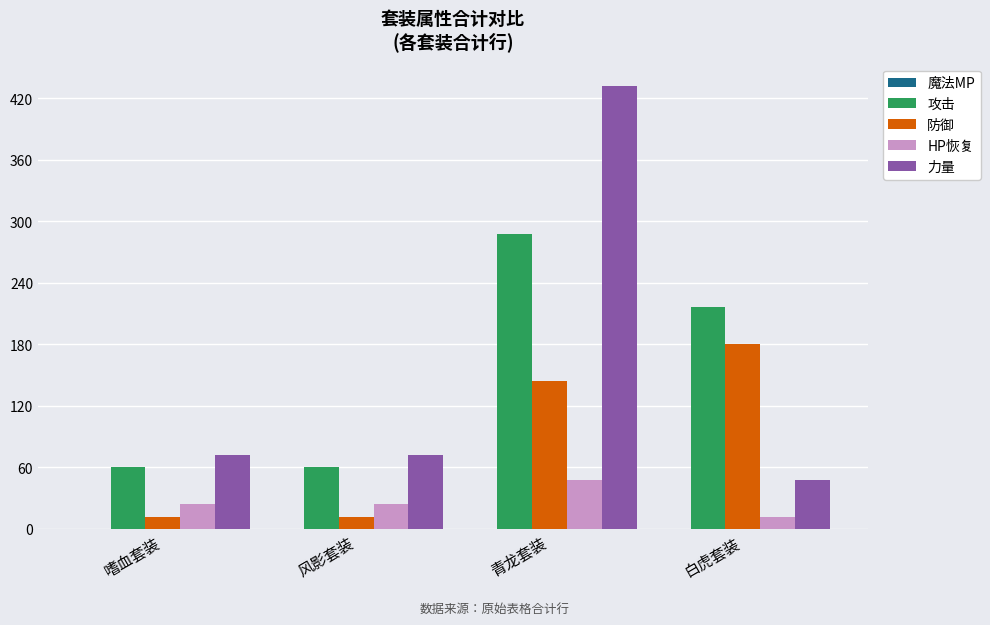

Where does the 攻击 series first go above 216?

青龙套装